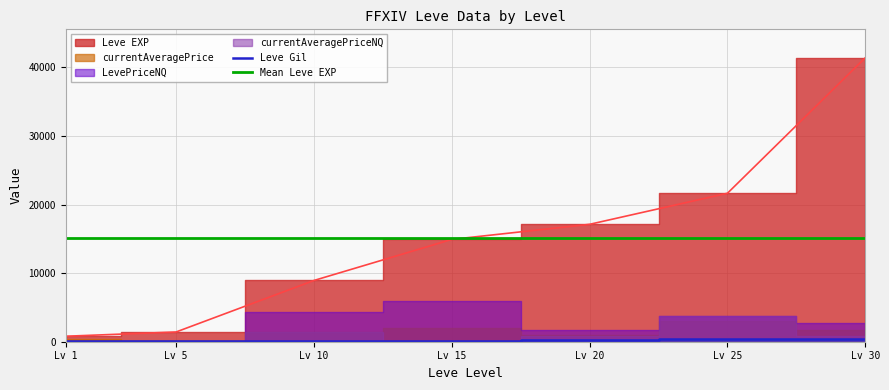

At how many categories does at least one series exceed 29026?

1